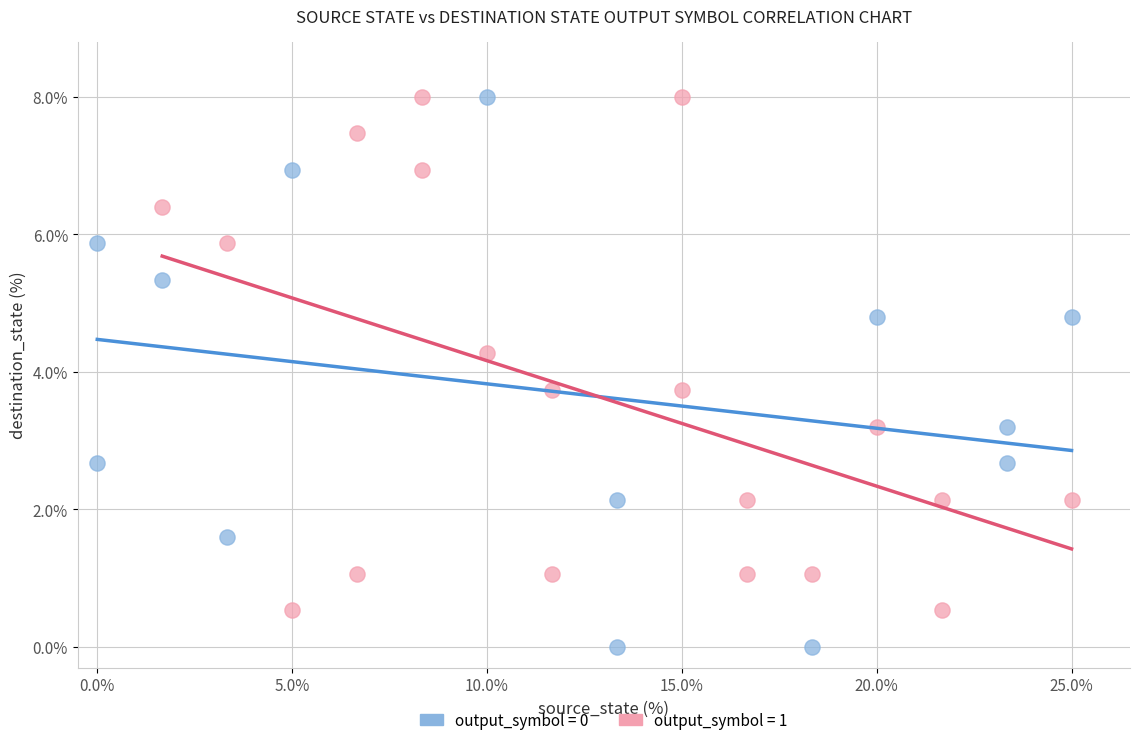

What are all the series names shown in the legend?

output_symbol = 0, output_symbol = 1